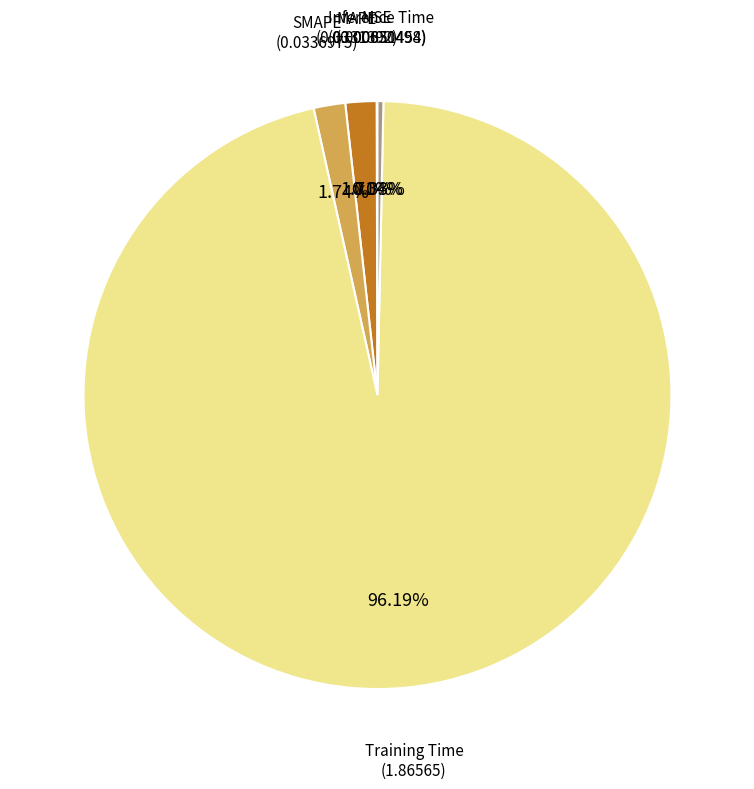

Does any single category account for the majority?

Yes